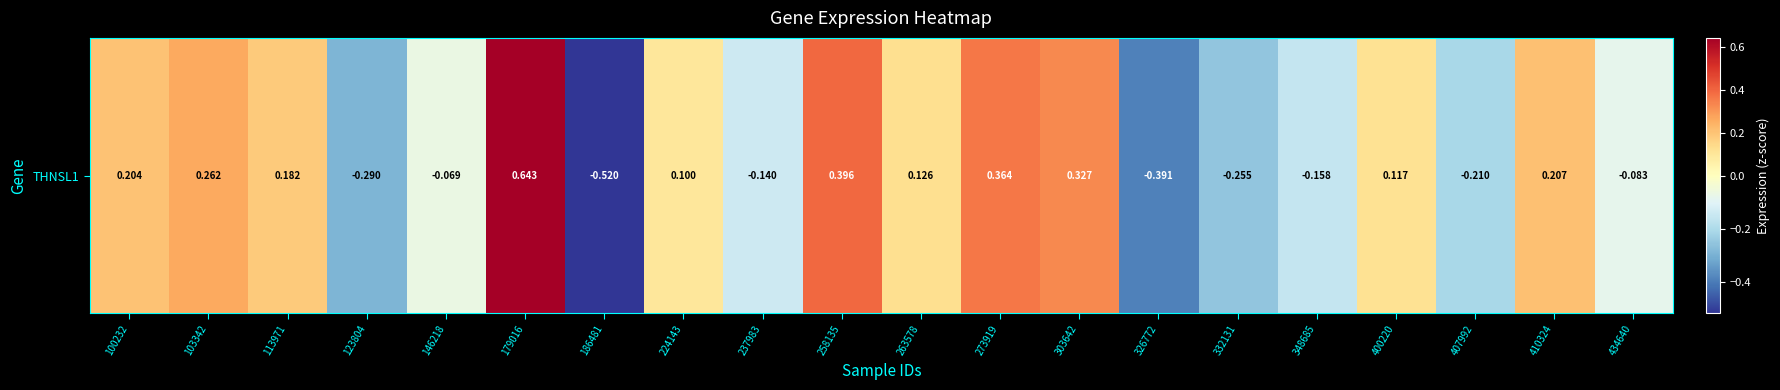

What is the sum of all values?

0.8